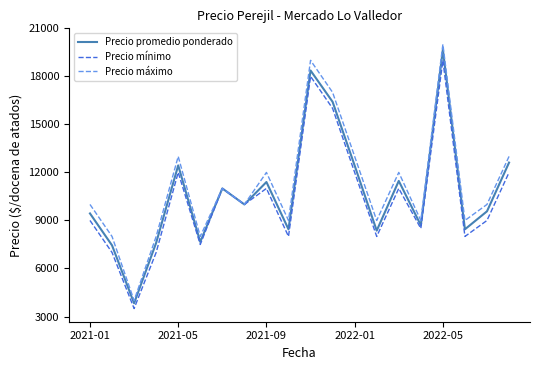

What is the lowest value of the Precio máximo series?

4000